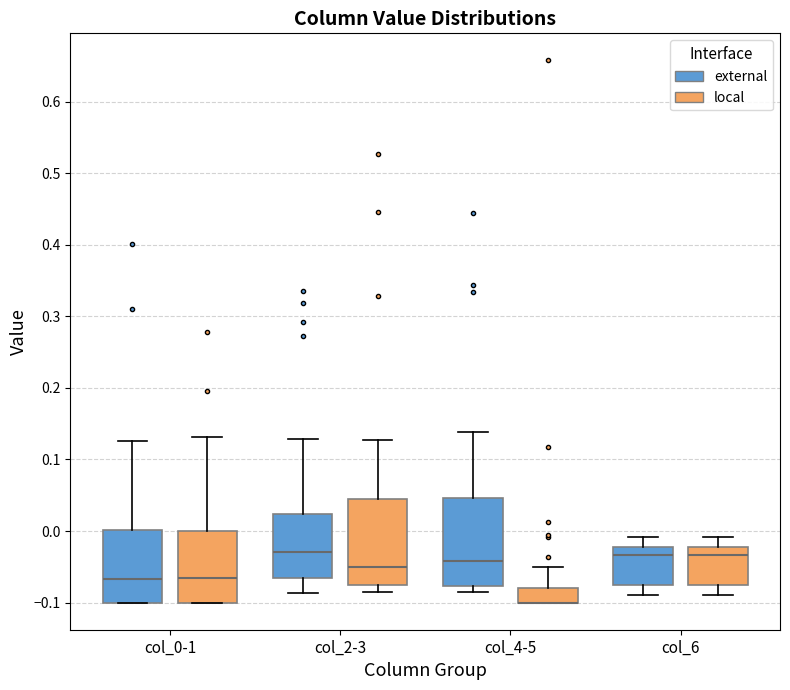

Where does the upper whisker of the box for col_2-3 (local) end on the y-axis? The values are not printed on the chart, so give them approximately, as read against the axis.

0.13